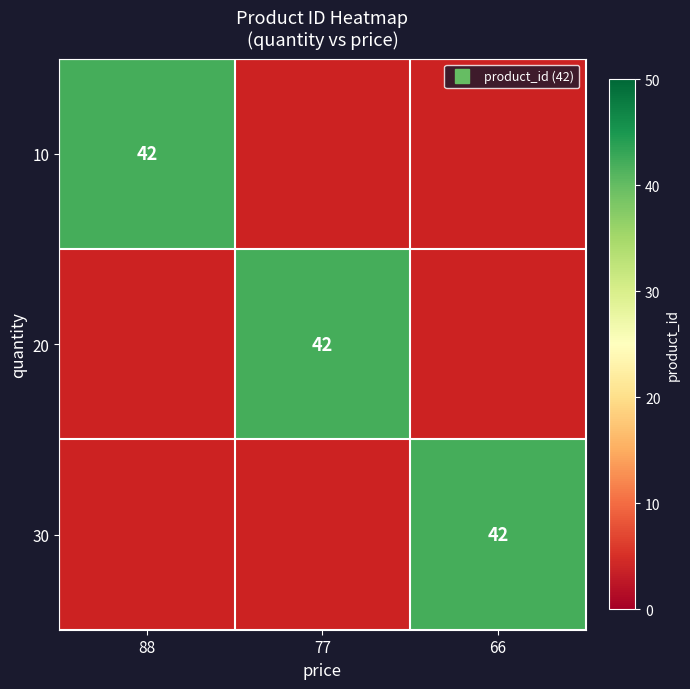

List the labels in order of 30 value, largest first.

66, 88, 77